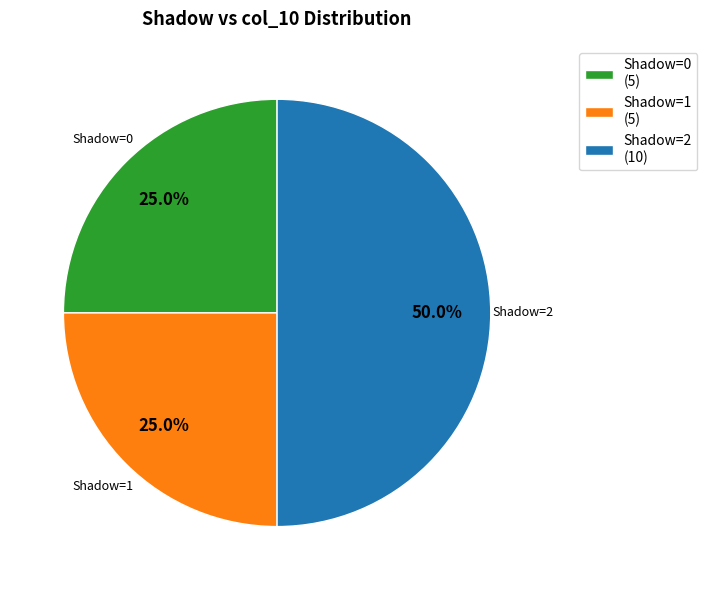

What is the ratio of the value at Shadow=1 (5) to the value at Shadow=2 (10)?

0.5